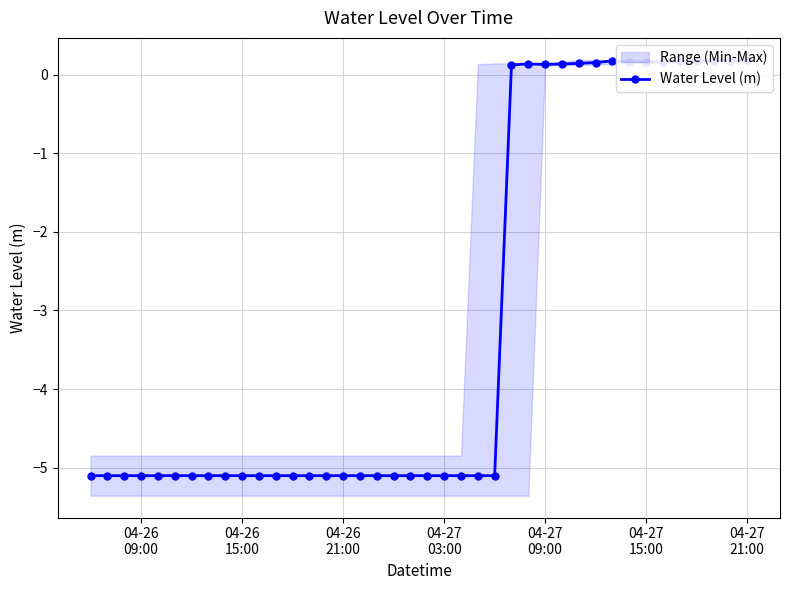

Which category has the lowest value across all series?

04-26
09:00